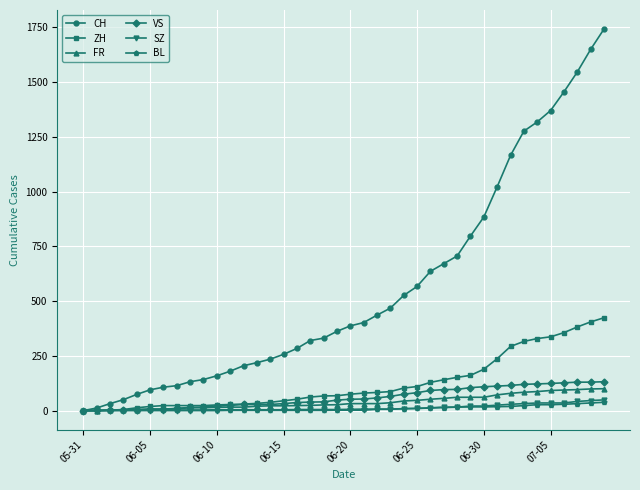

Which series has the widest spread of values?

CH